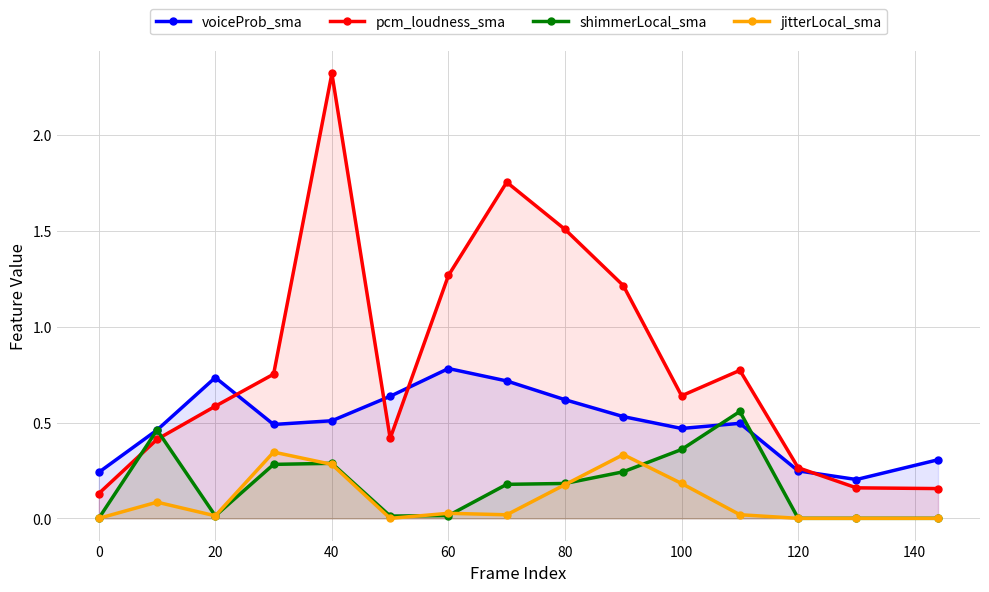

True or false: shimmerLocal_sma has more than 2 interior local peaks.

True